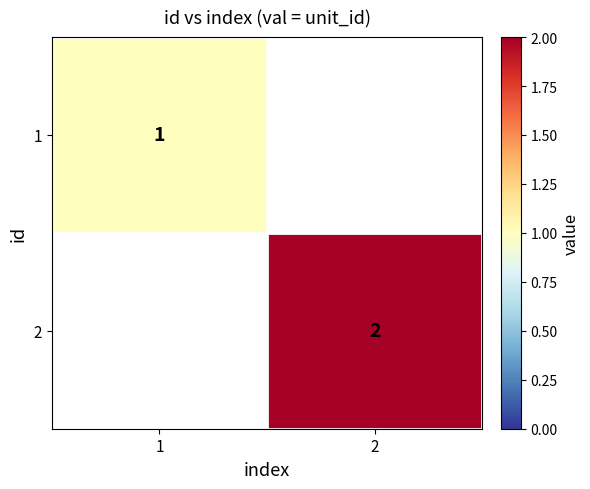

The value of 2 at 2 is 2. True or false?

True